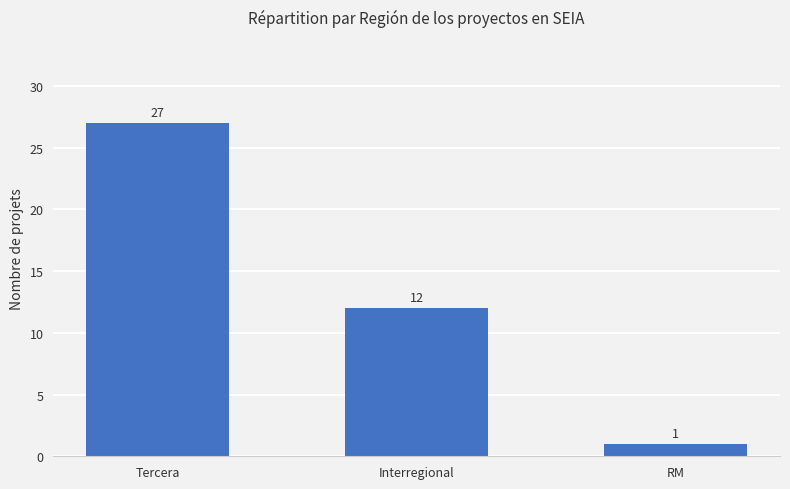

How many data points does each series have?

3